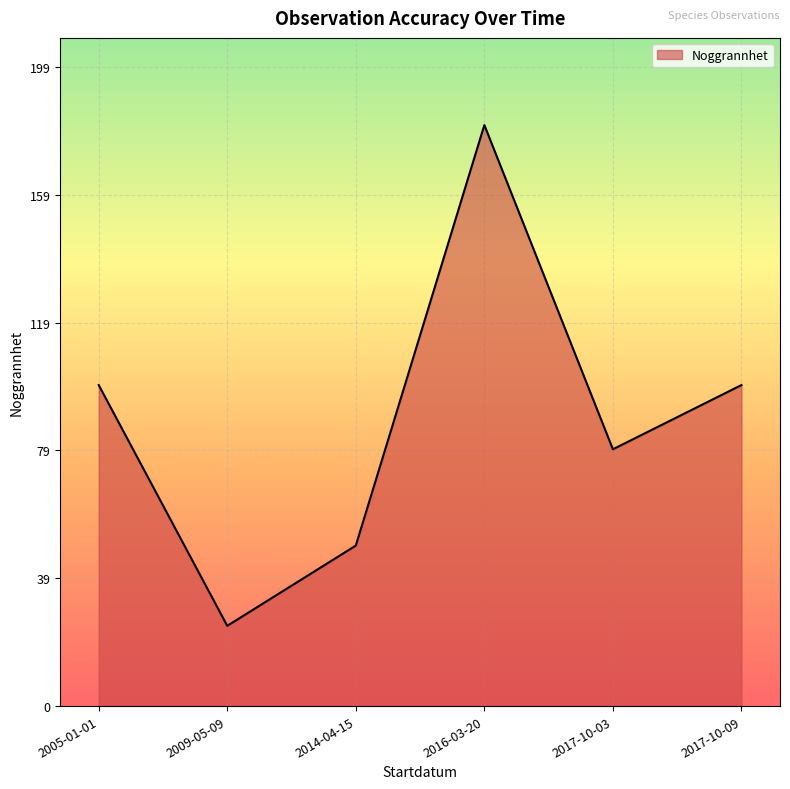

Is it true that the value at 2016-03-20 is 181?

True